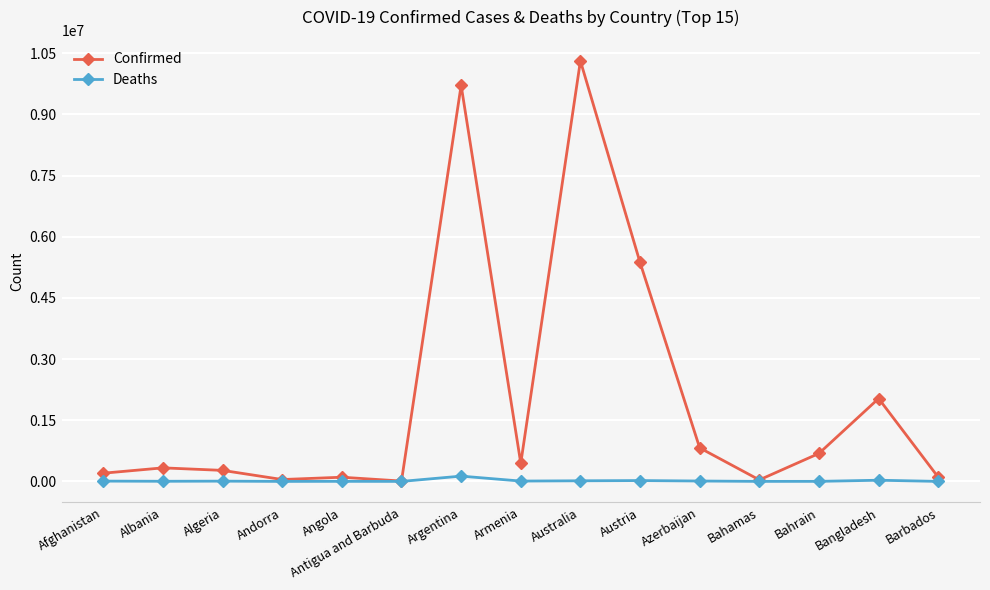

How many distinct data groups are displayed?

2